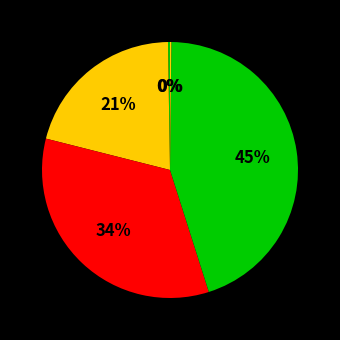

Which slice is the smallest?

Inference Time